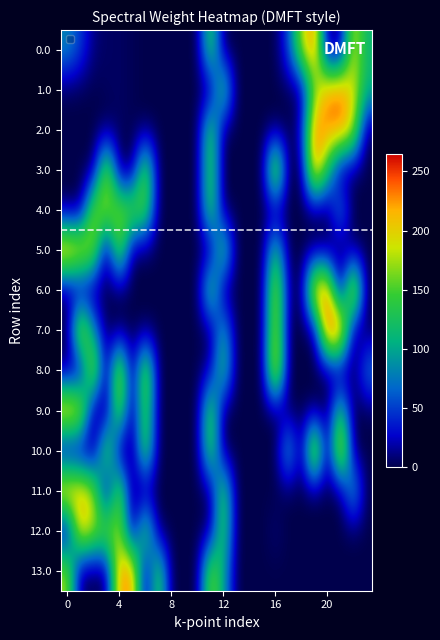

At how many categories does at least one series exceed 25?

18